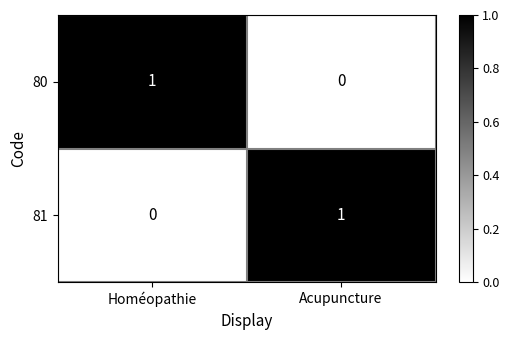

Is the value of 81 at Acupuncture greater than the value of 80 at Acupuncture?

Yes